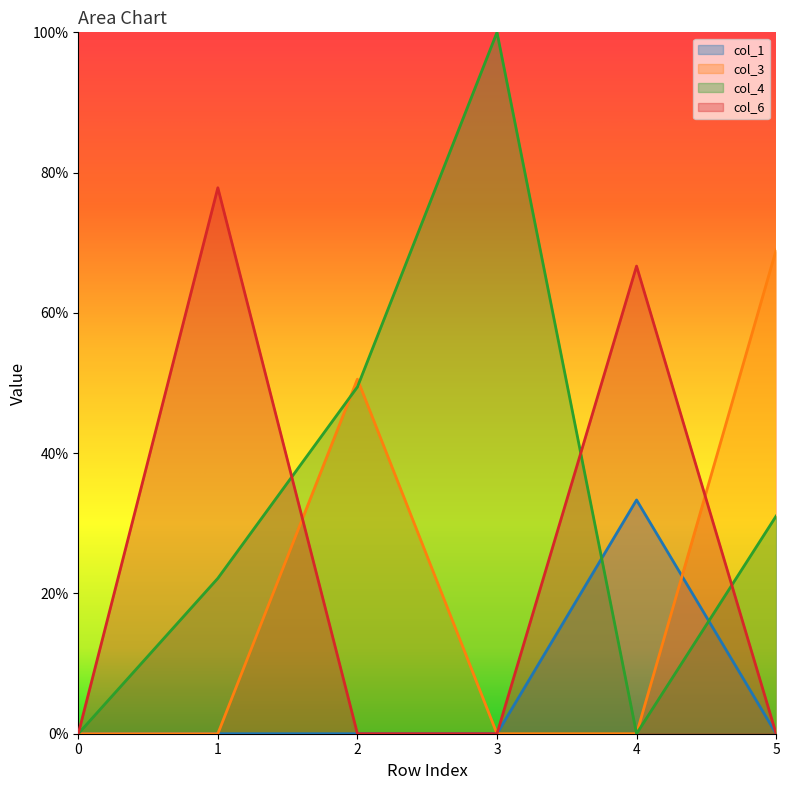

Is the value of col_6 at 4 greater than the value of col_1 at 3?

Yes